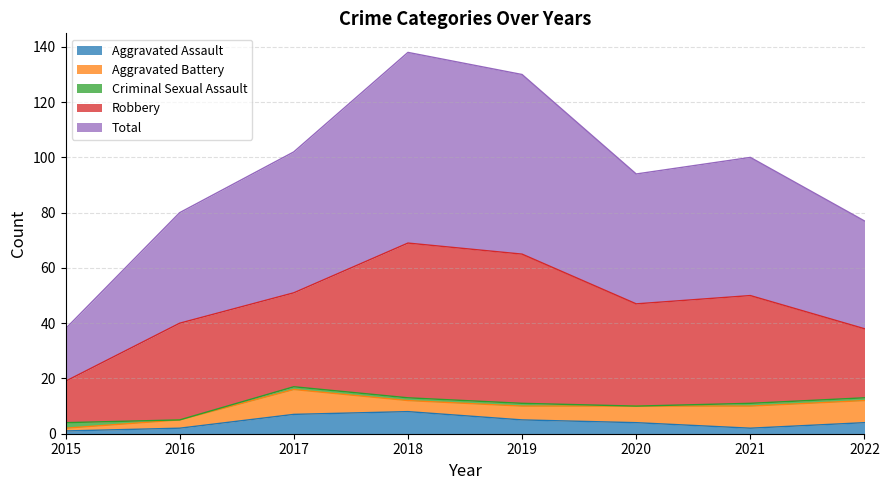

How many data points in Aggravated Assault are above 4?

3